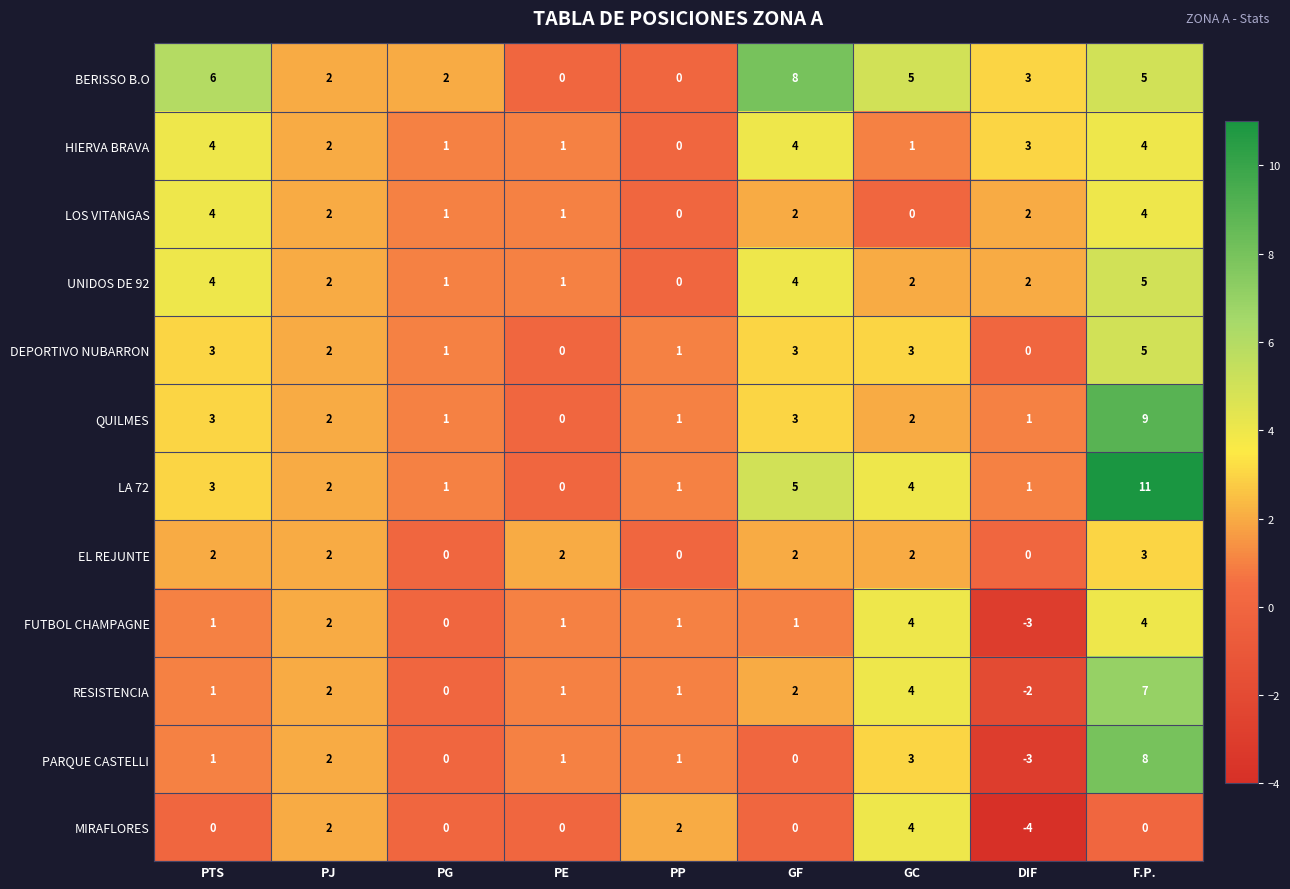

What is the total value across all series at PP?

8